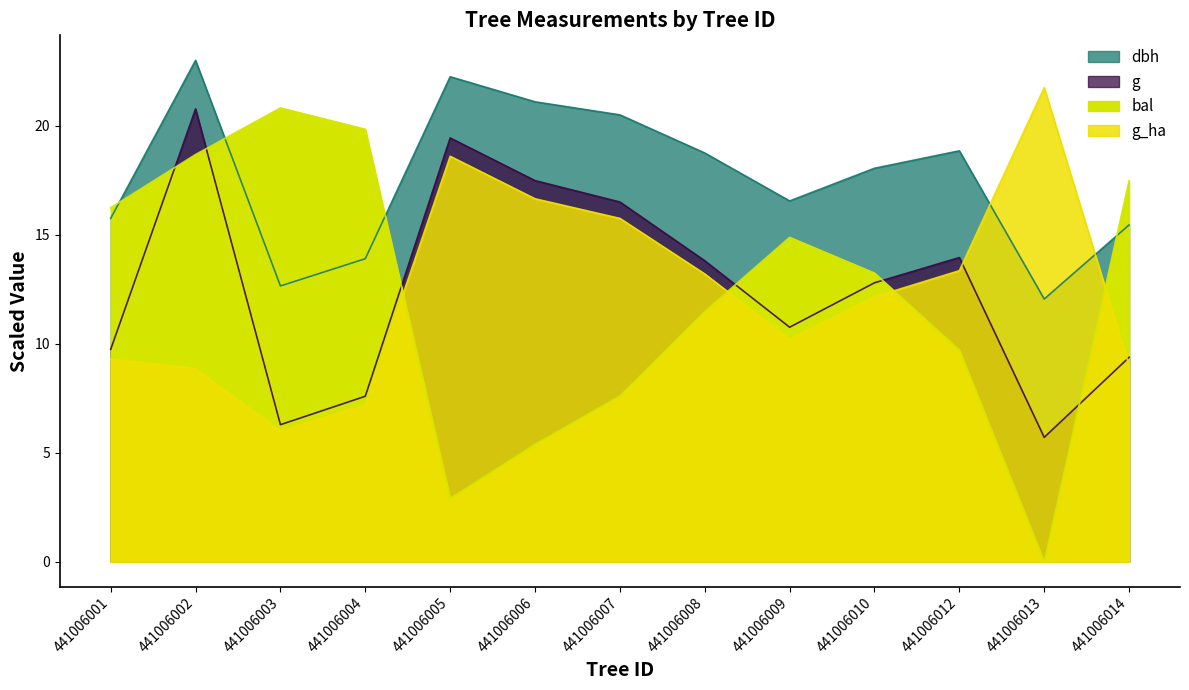

How many series are shown in this chart?

4